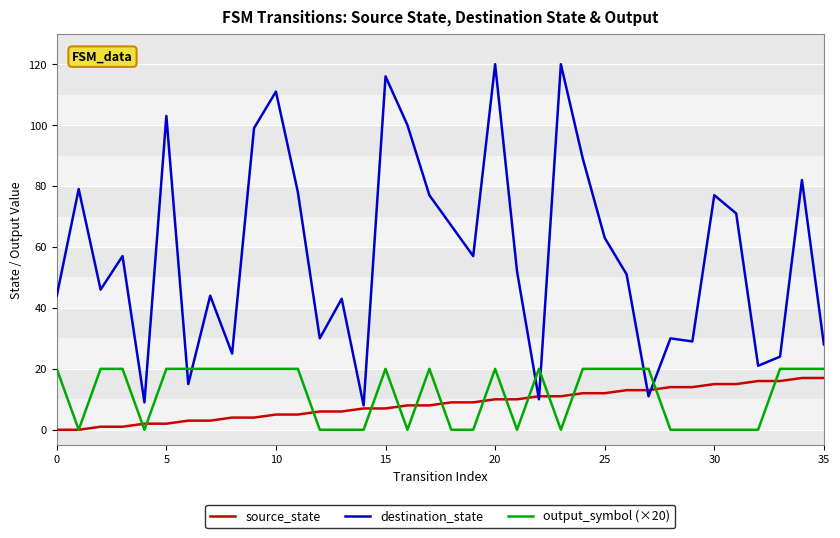

What is the sum of all source_state values?

306